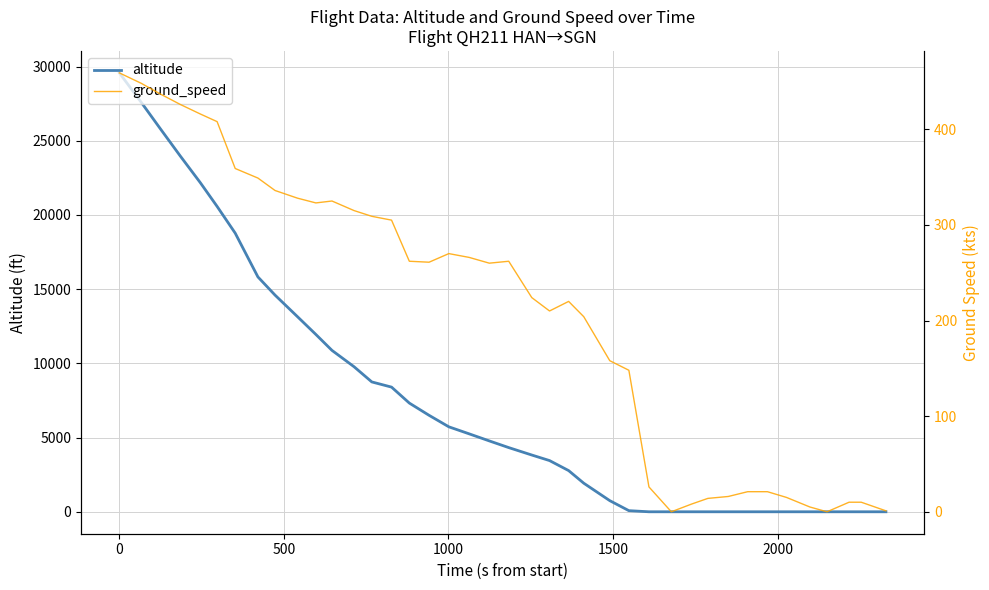

Which series ends up on top after the final intersection of altitude and ground_speed?

ground_speed